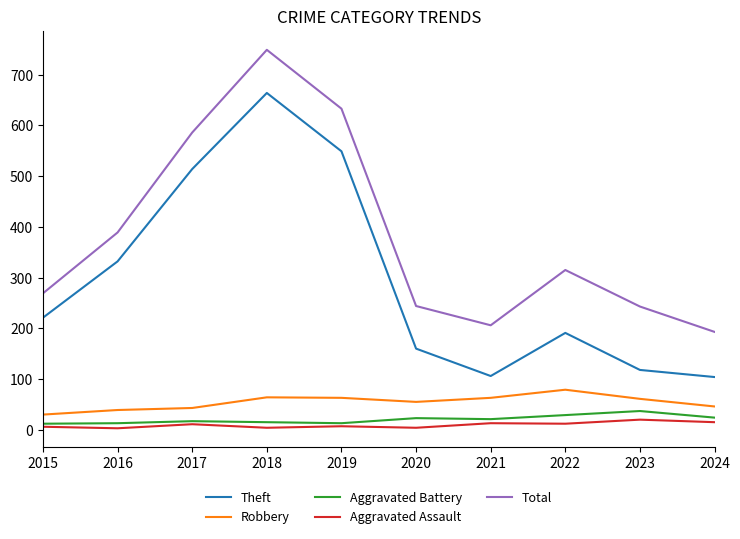

Read the Aggravated Assault value at 2015, to the nearest 5.

5